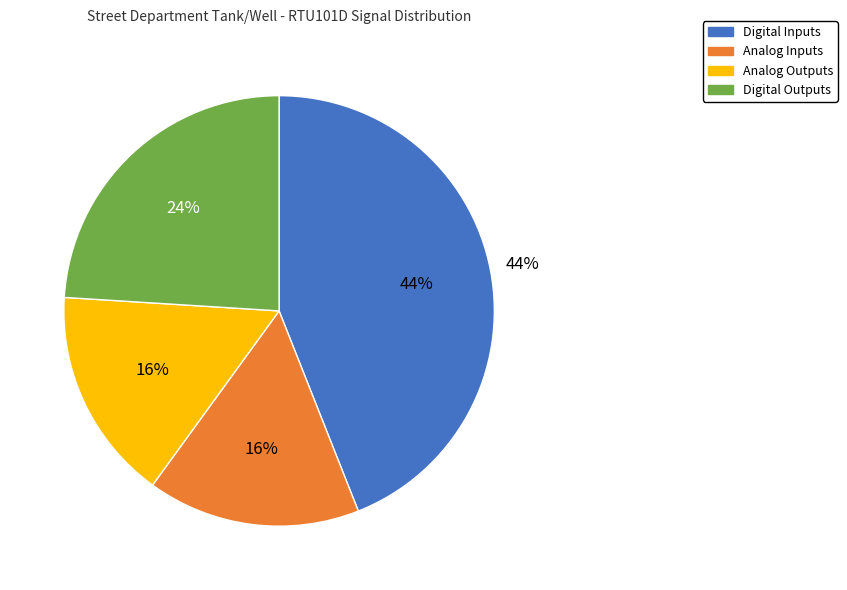

Rank the categories by value from lowest to highest.

Analog Inputs, Analog Outputs, Digital Outputs, Digital Inputs